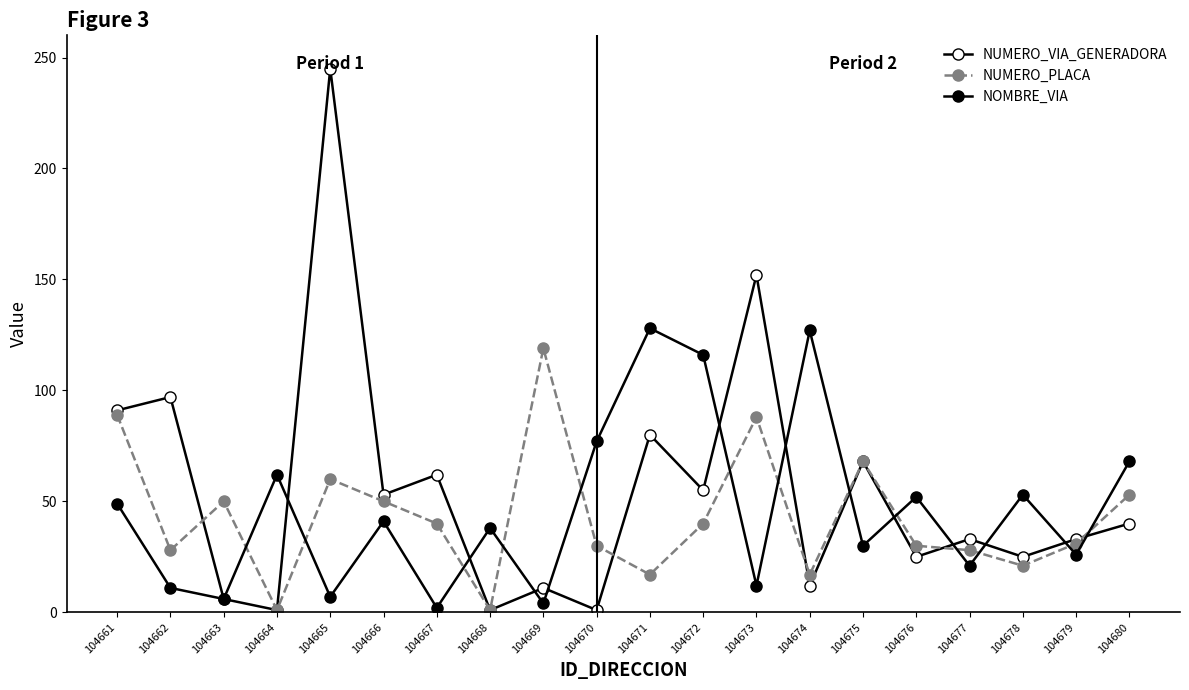

At 104670, list the series in order from smallest to largest.

NUMERO_VIA_GENERADORA, NUMERO_PLACA, NOMBRE_VIA